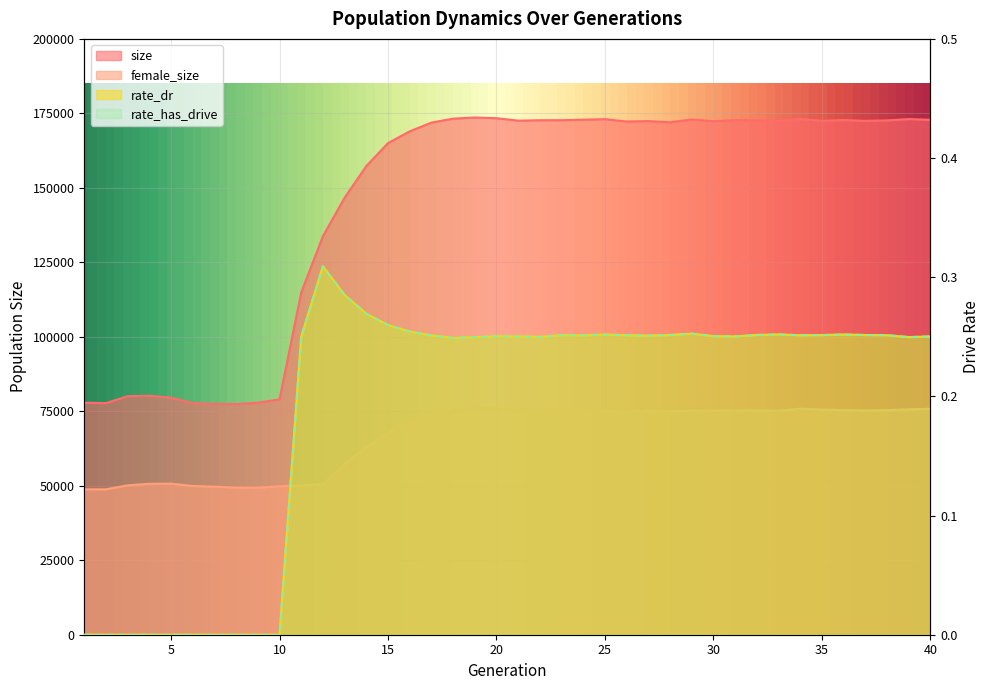

How many interior local valleys does the female_size series have?

6